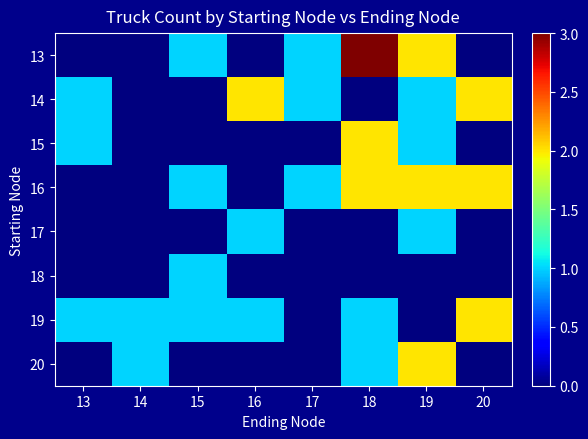

Rank the series by their maximum value, from lowest to highest.

17, 18, 14, 15, 16, 19, 20, 13